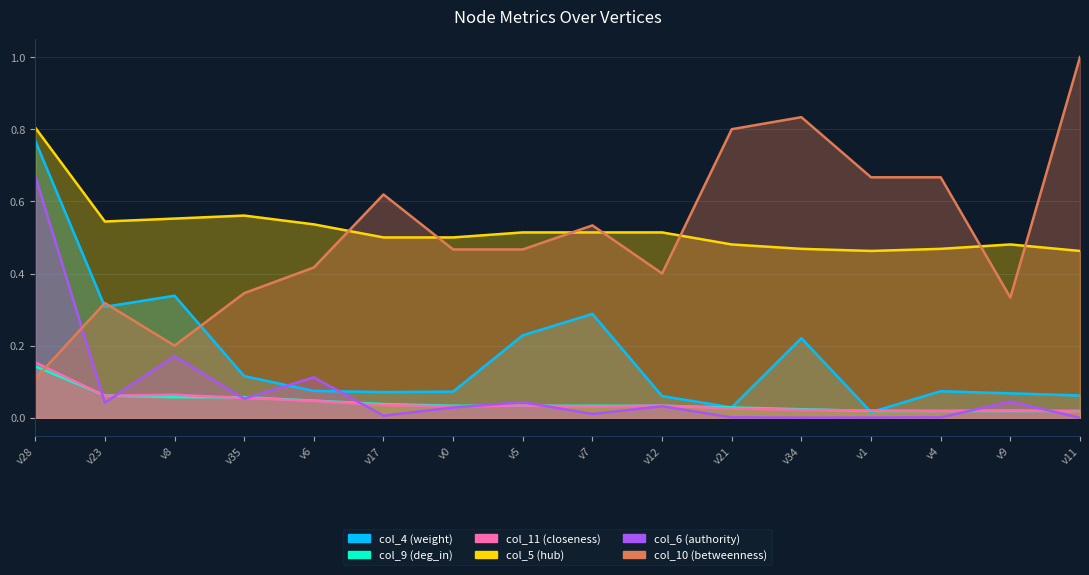

How many values in col_6 (authority) are above zero?

15